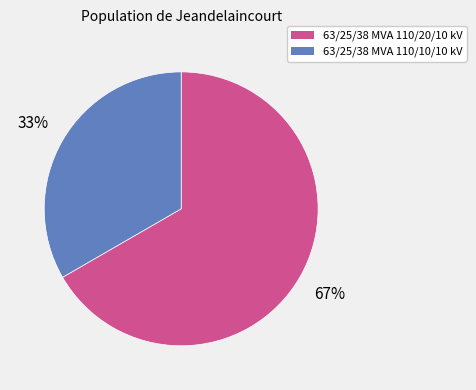

Combined, do 63/25/38 MVA 110/10/10 kV and 63/25/38 MVA 110/20/10 kV account for over 50%?

Yes